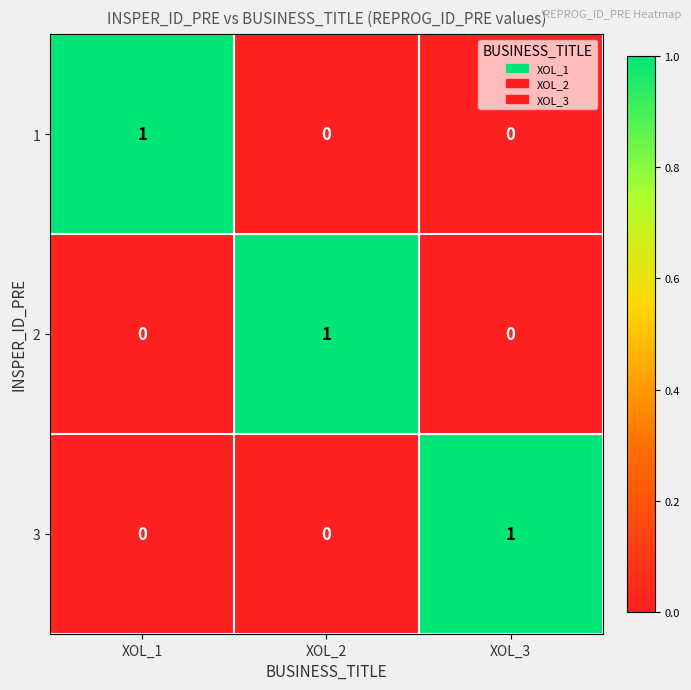

True or false: 1 has a value of 1 at XOL_1.

True